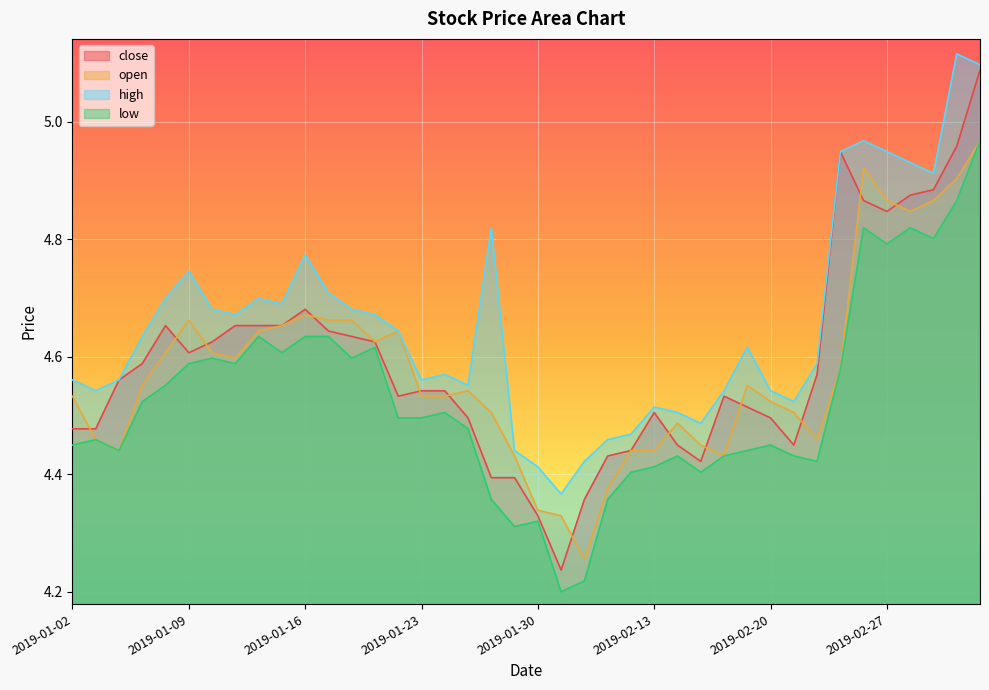

Reading left to right, list all the values displayed in this chart.

close: 4.5	4.5	4.6	4.6	4.7	4.6	4.6	4.7	4.7	4.7	4.7	4.6	4.6	4.6	4.5	4.5	4.5	4.5	4.4	4.4	4.3	4.2	4.4	4.4	4.4	4.5	4.4	4.4	4.5	4.5	4.5	4.4	4.6	4.9	4.9	4.8	4.9	4.9	5.0	5.1
open: 4.5	4.5	4.4	4.6	4.6	4.7	4.6	4.6	4.6	4.7	4.7	4.7	4.7	4.6	4.6	4.5	4.5	4.5	4.5	4.4	4.3	4.3	4.3	4.4	4.4	4.4	4.5	4.4	4.4	4.6	4.5	4.5	4.5	4.6	4.9	4.9	4.8	4.9	4.9	5.0
high: 4.6	4.5	4.6	4.6	4.7	4.7	4.7	4.7	4.7	4.7	4.8	4.7	4.7	4.7	4.6	4.6	4.6	4.6	4.8	4.4	4.4	4.4	4.4	4.5	4.5	4.5	4.5	4.5	4.5	4.6	4.5	4.5	4.6	4.9	5.0	4.9	4.9	4.9	5.1	5.1
low: 4.4	4.5	4.4	4.5	4.6	4.6	4.6	4.6	4.6	4.6	4.6	4.6	4.6	4.6	4.5	4.5	4.5	4.5	4.4	4.3	4.3	4.2	4.2	4.4	4.4	4.4	4.4	4.4	4.4	4.4	4.4	4.4	4.4	4.6	4.8	4.8	4.8	4.8	4.9	5.0